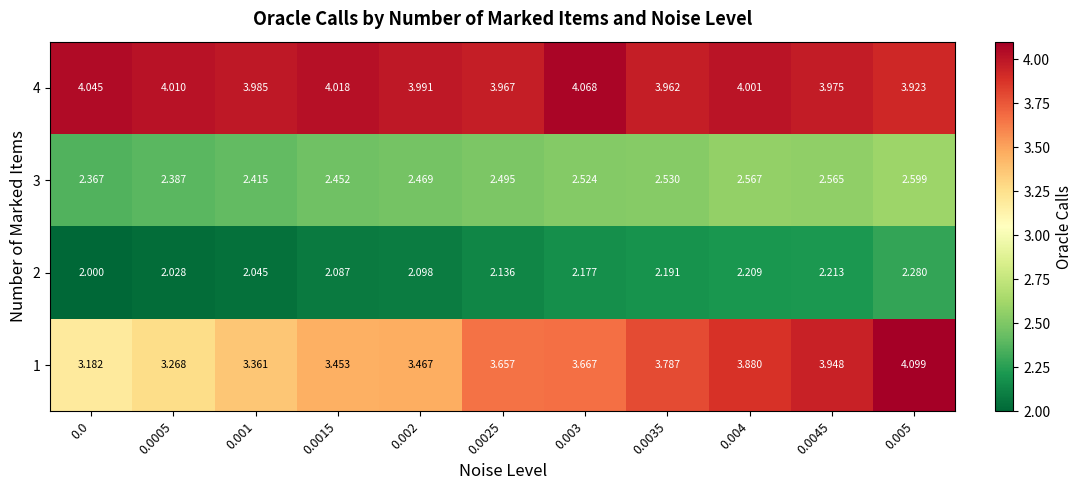

Is the value of 4 at 0.004 greater than the value of 3 at 0.001?

Yes